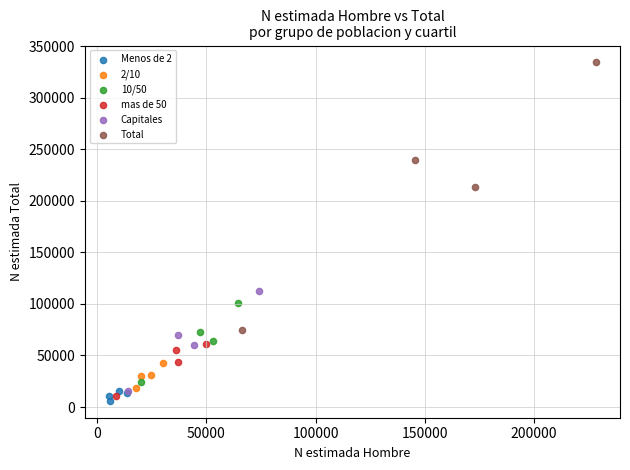

Which series has the widest spread of Y values?

Total